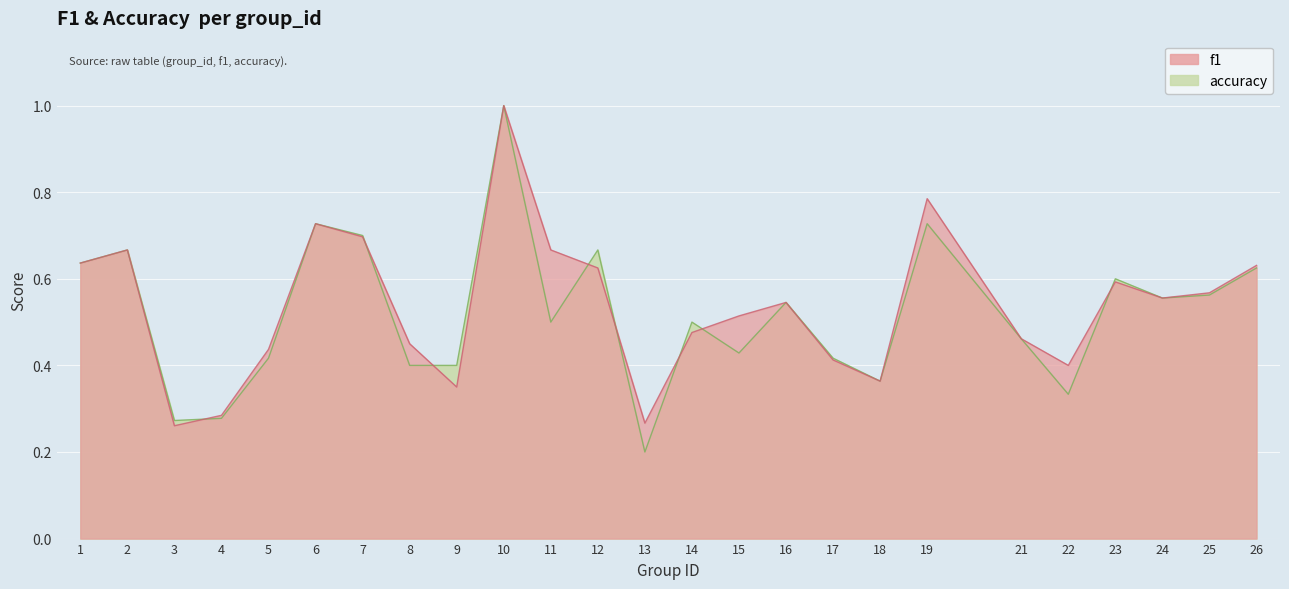

At which category does the chart reach its minimum across all series?

13